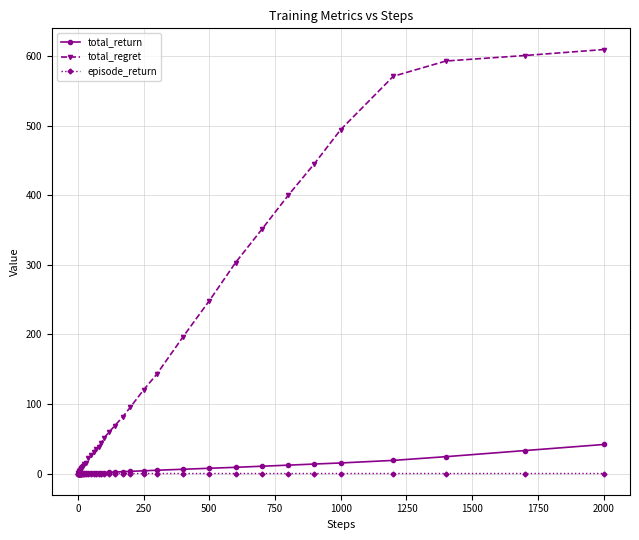

Which series has the largest total across all categories?

total_regret